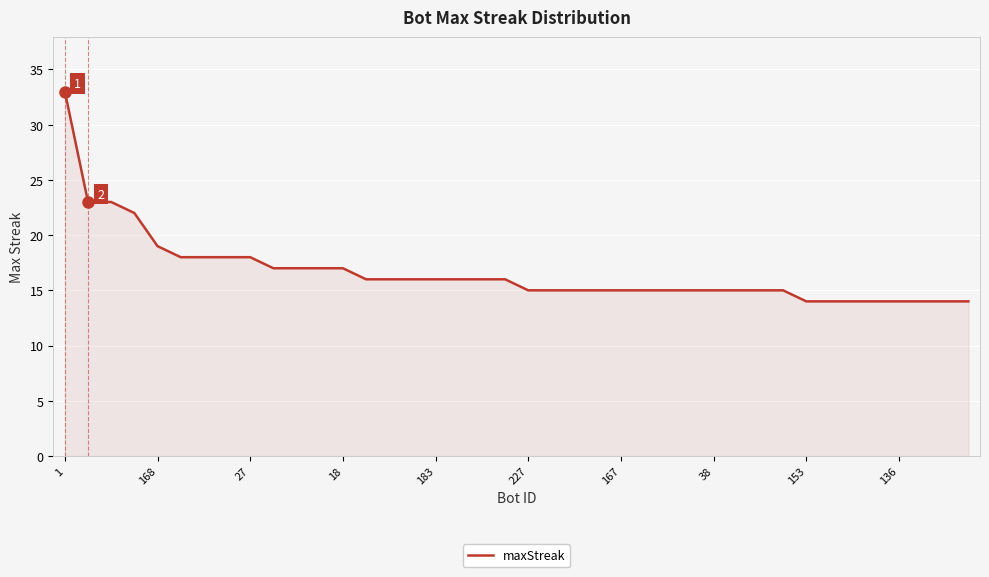

What is the maximum value shown in the chart?

33